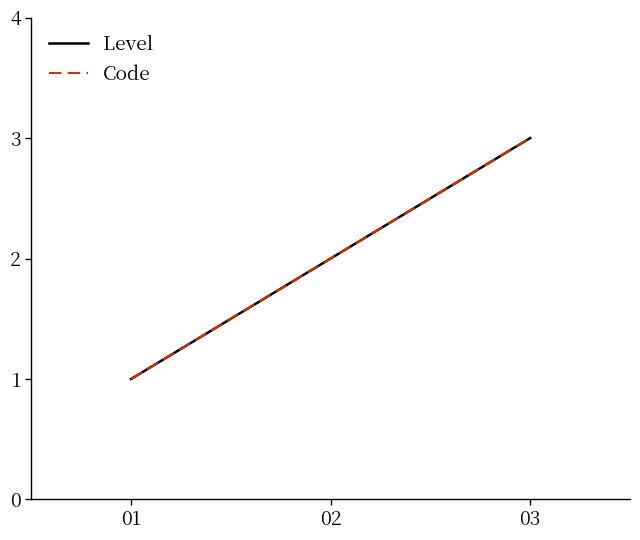

Where is Level nearest to the value 2?

02